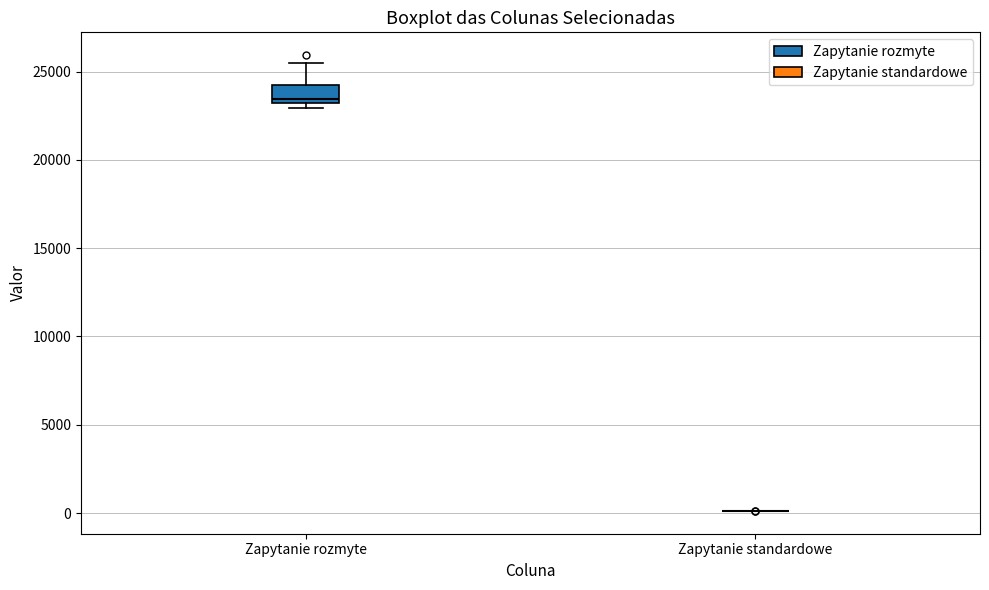

Which box is the tallest, from its lower edge to its upper edge?

Zapytanie rozmyte